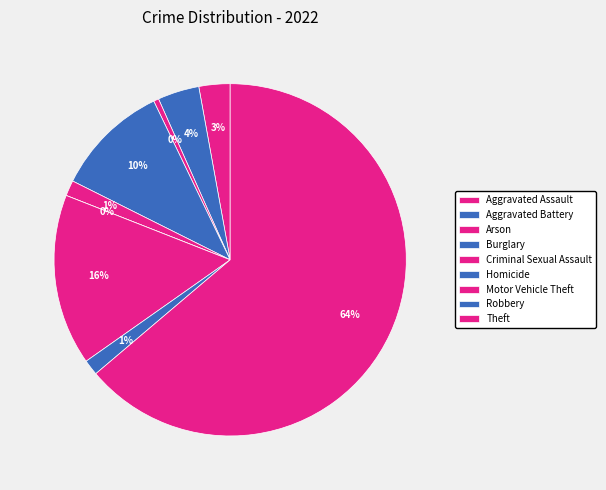

Combined, do Homicide and Theft account for over 50%?

Yes